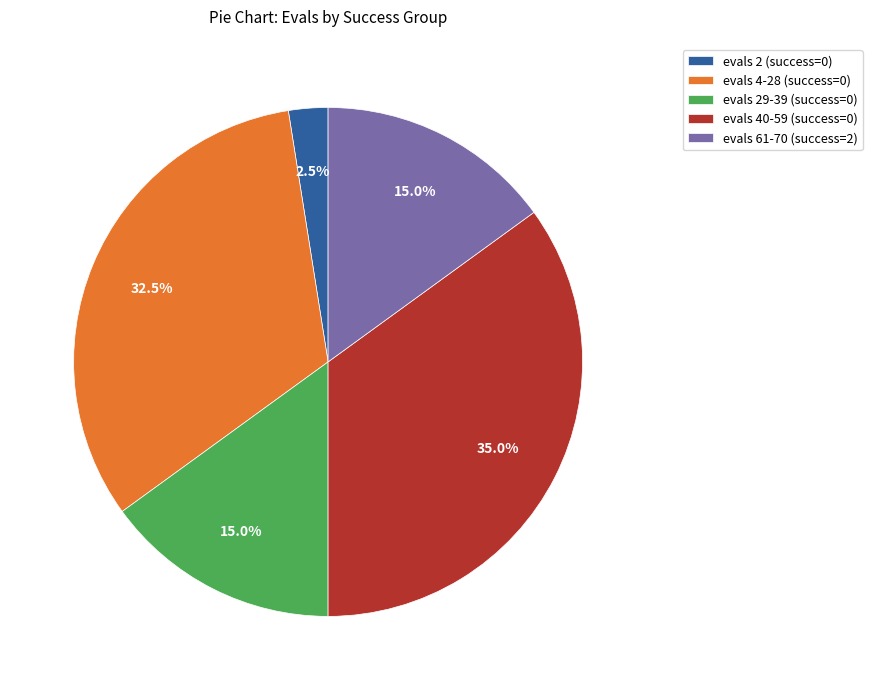

What is the ratio of the value at evals 4-28 (success=0) to the value at evals 40-59 (success=0)?

0.9